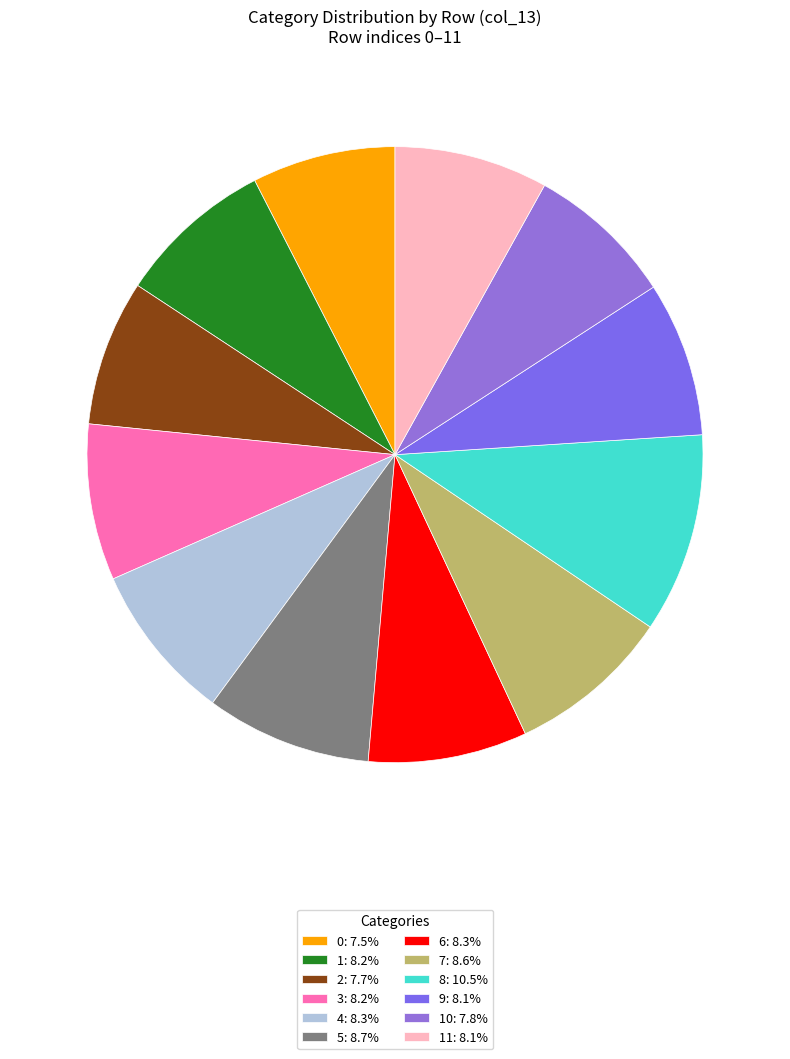

Does any single category account for the majority?

No